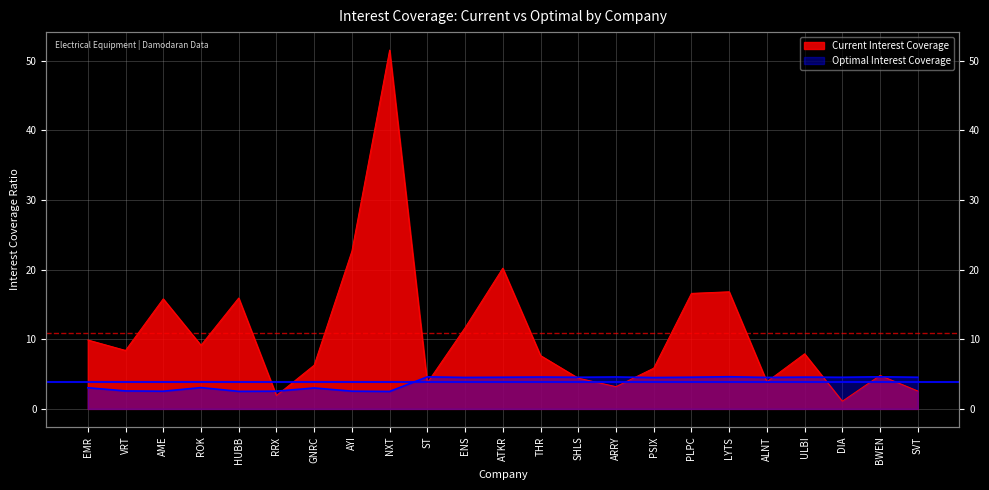

At which label is optimal_interest_coverage closest to 3?

GNRC